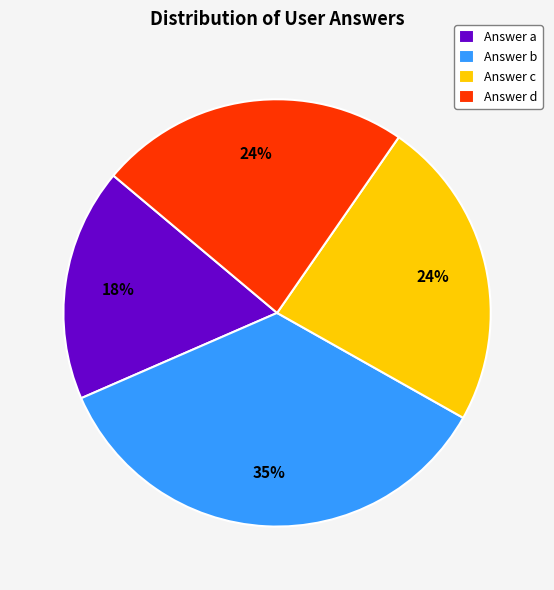

Count the number of slices in the pie.

4